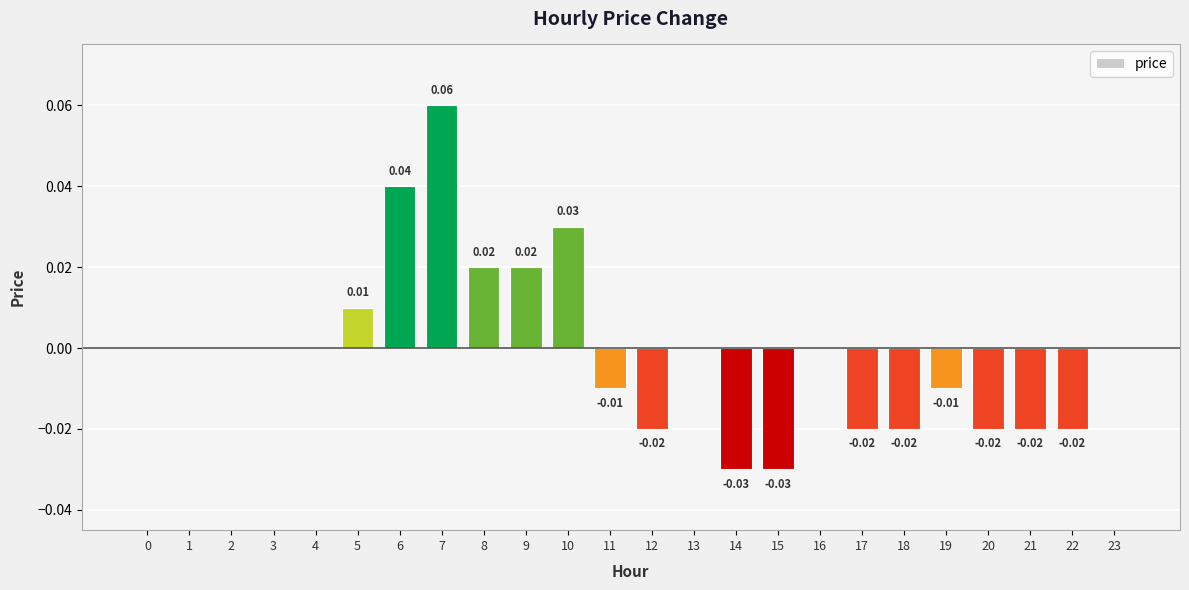

Which category has the highest value across all series?

7